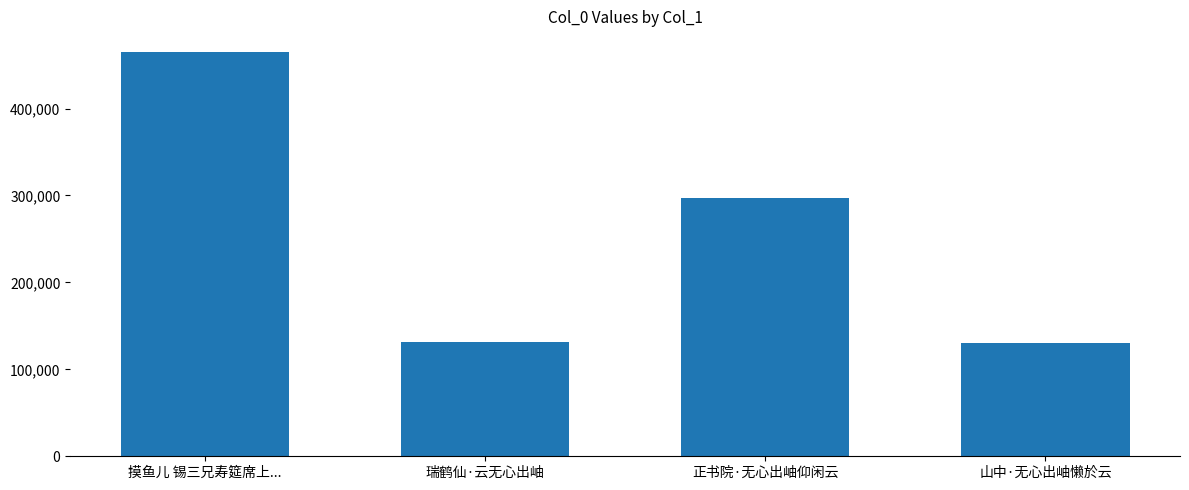

The value at 正书院·无心出岫仰闲云 is 297576. True or false?

True